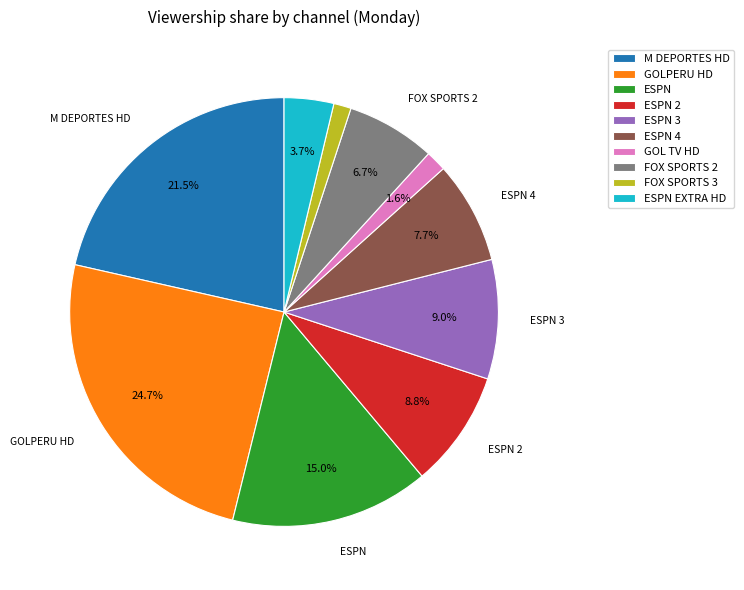

Is there a majority slice in this chart?

No